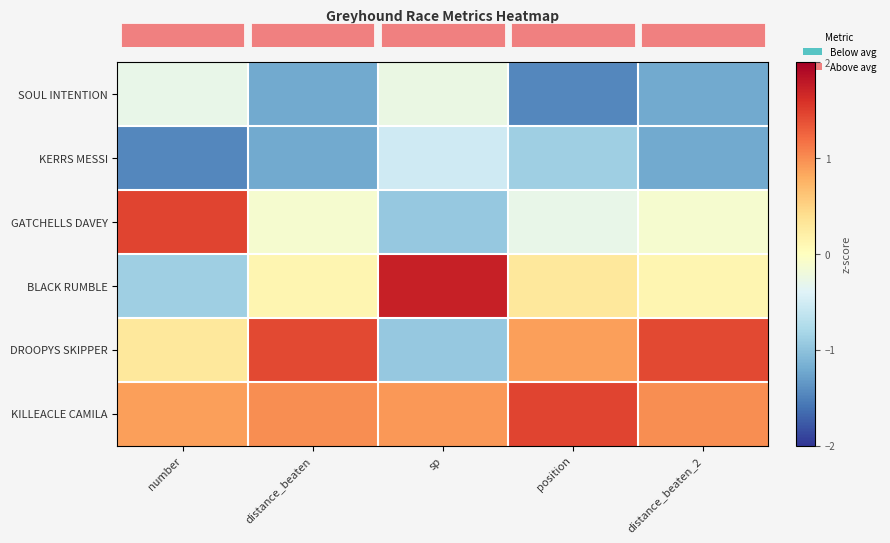

Reading left to right, extract all data points from this chart.

row_0: number=-0.3	distance_beaten=-1.2	sp=-0.3	position=-1.5	distance_beaten_2=-1.2
row_1: number=-1.5	distance_beaten=-1.2	sp=-0.5	position=-0.9	distance_beaten_2=-1.2
row_2: number=1.5	distance_beaten=-0.1	sp=-0.9	position=-0.3	distance_beaten_2=-0.1
row_3: number=-0.9	distance_beaten=0.1	sp=1.7	position=0.3	distance_beaten_2=0.1
row_4: number=0.3	distance_beaten=1.4	sp=-0.9	position=0.9	distance_beaten_2=1.4
row_5: number=0.9	distance_beaten=1.0	sp=0.9	position=1.5	distance_beaten_2=1.0